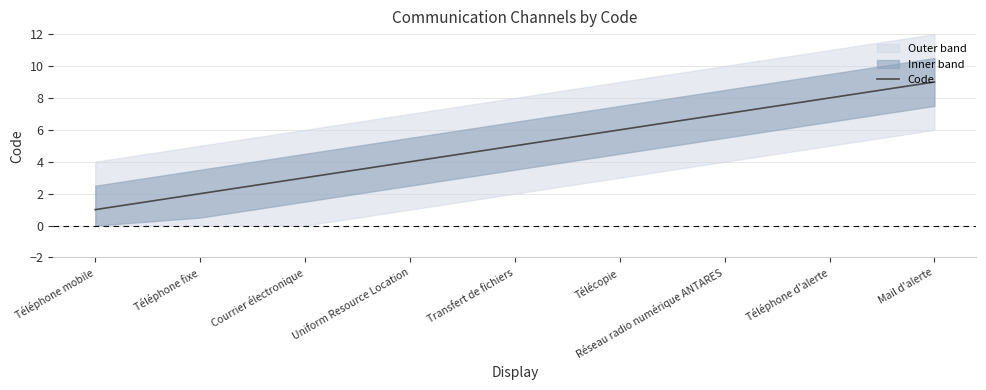

Rank the categories by value from lowest to highest.

Téléphone mobile, Téléphone fixe, Courrier électronique, Uniform Resource Location, Transfert de fichiers, Télécopie, Réseau radio numérique ANTARES, Téléphone d'alerte, Mail d'alerte